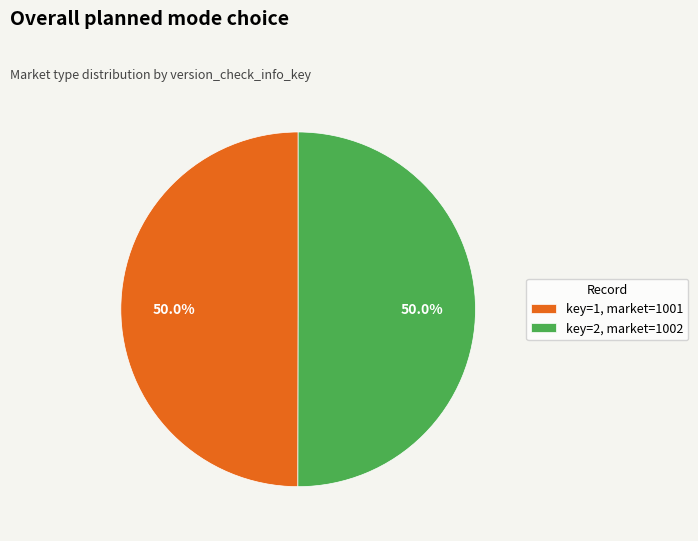

What portion of the pie excludes key=2, market=1002?

50.0%